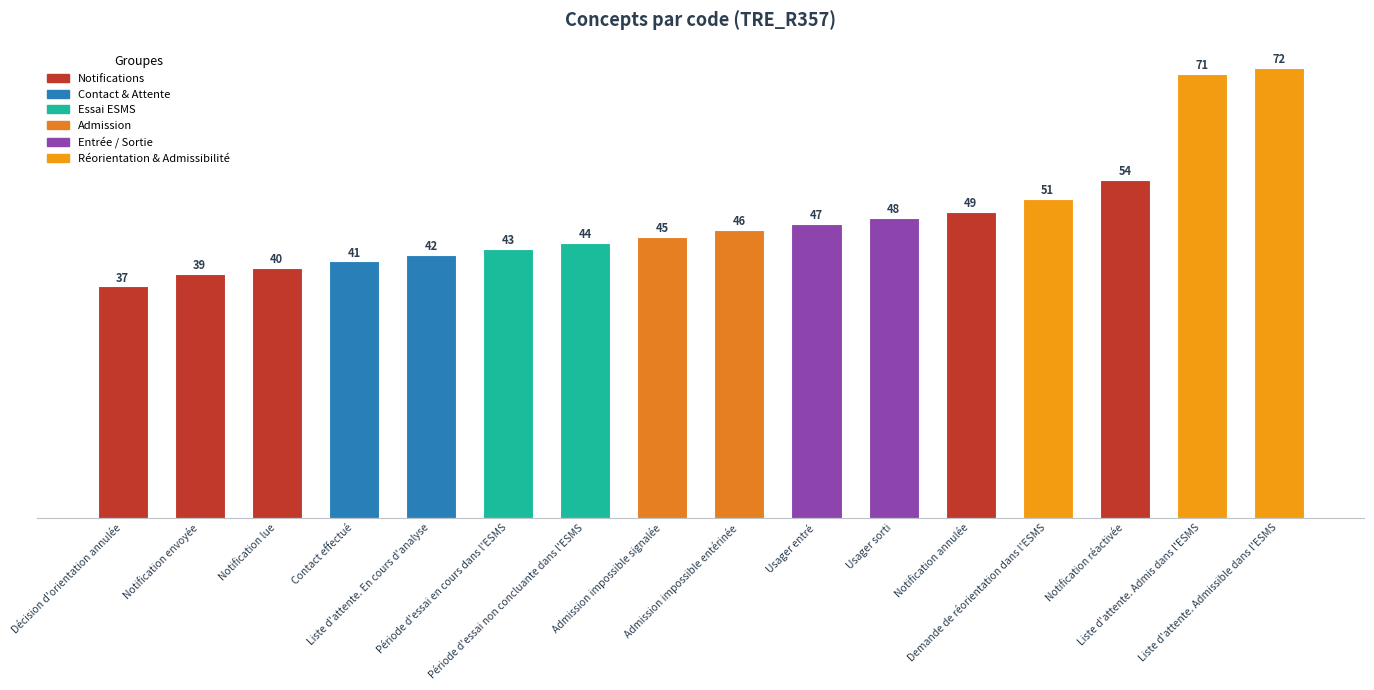

What is the change in value from Demande de réorientation dans l'ESMS to Liste d'attente. Admissible dans l'ESMS?

+21